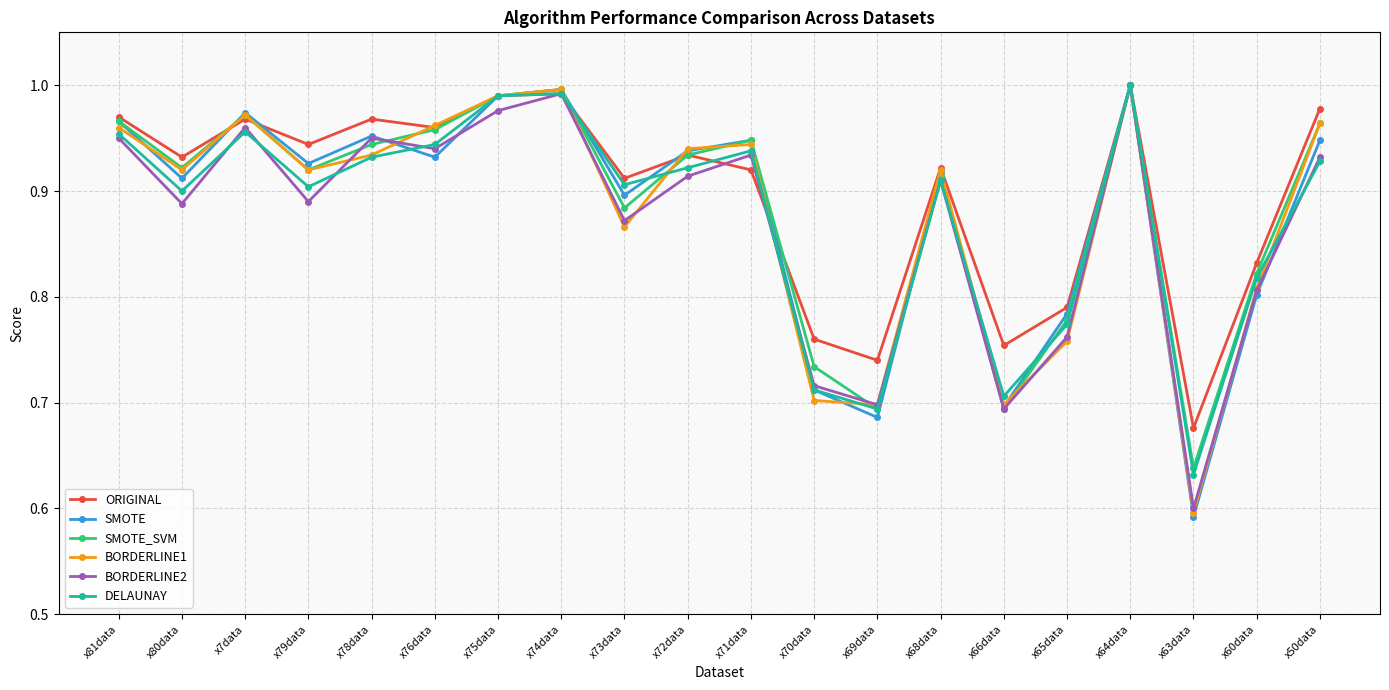

What are all the series names shown in the legend?

ORIGINAL, SMOTE, SMOTE_SVM, BORDERLINE1, BORDERLINE2, DELAUNAY